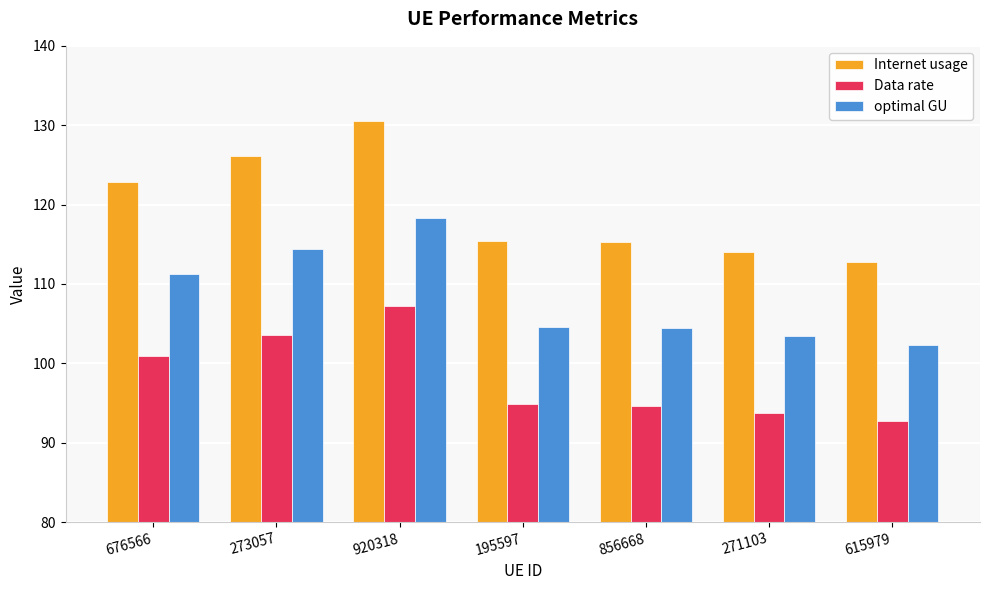

Does the chart contain any negative values?

No